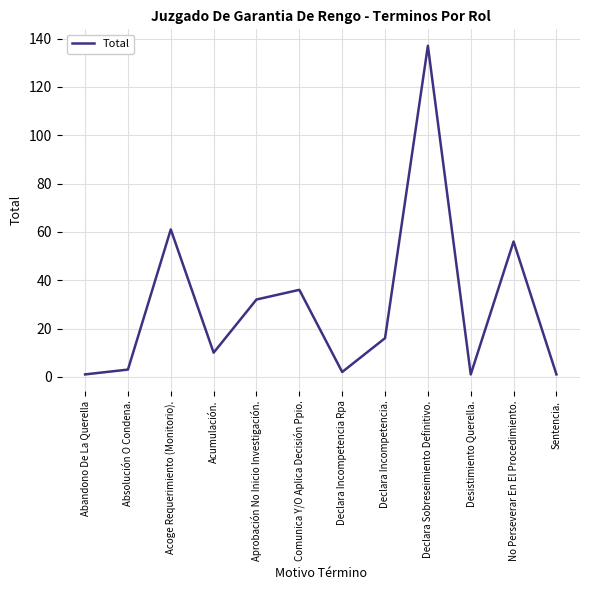

Where does the data first go above 16?

Acoge Requerimiento (Monitorio).